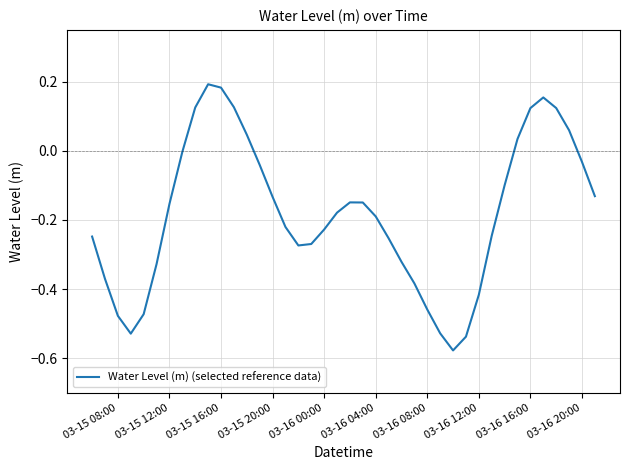

What is the difference between the maximum and minimum values?

0.8